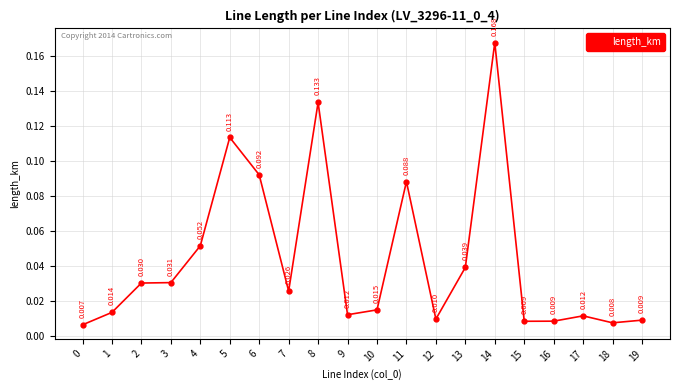

What is the change in value from 10 to 11?

+0.1